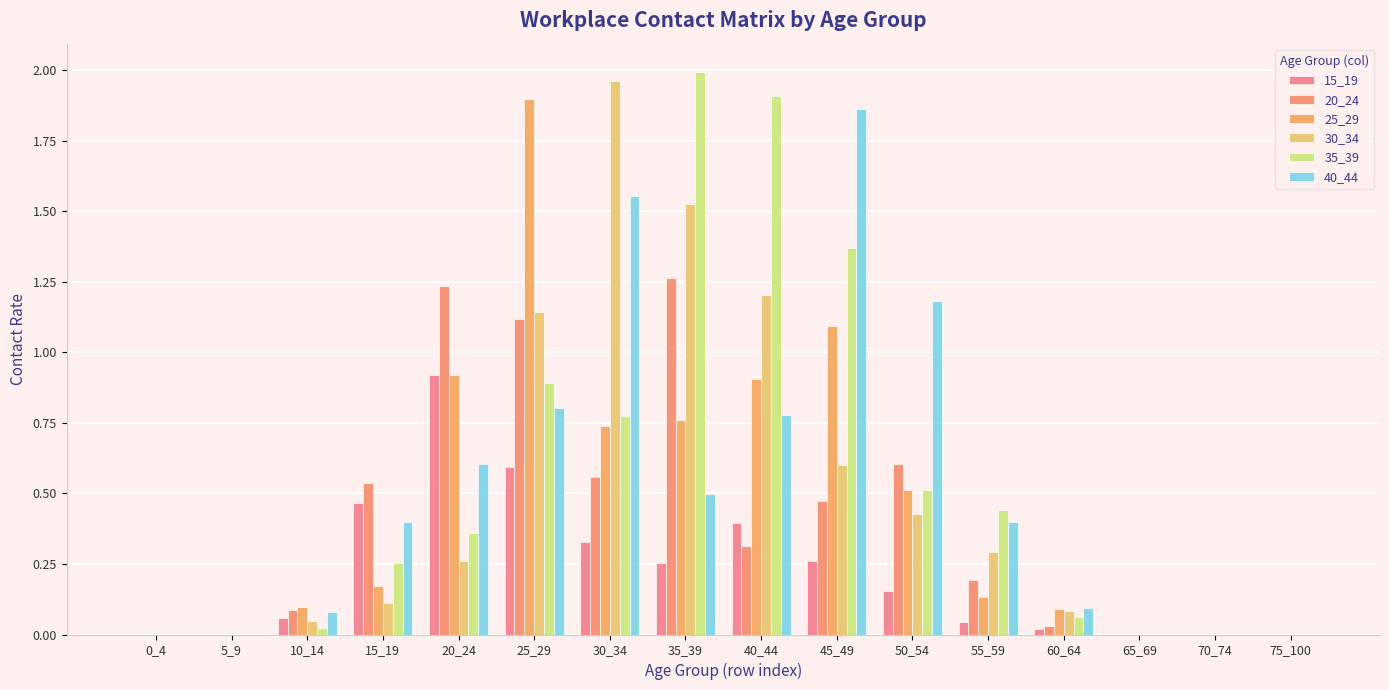

Between 15_19 and 65_69, which series saw the biggest shift?

20_24